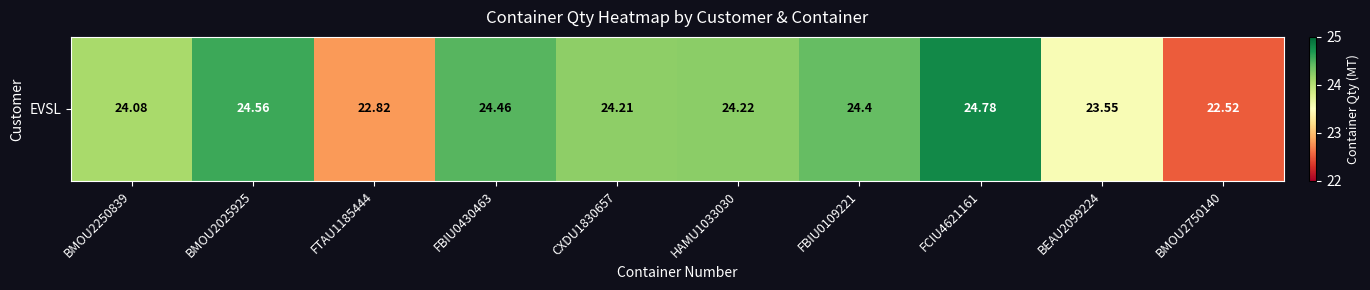

Which label corresponds to the largest value in the chart?

FCIU4621161